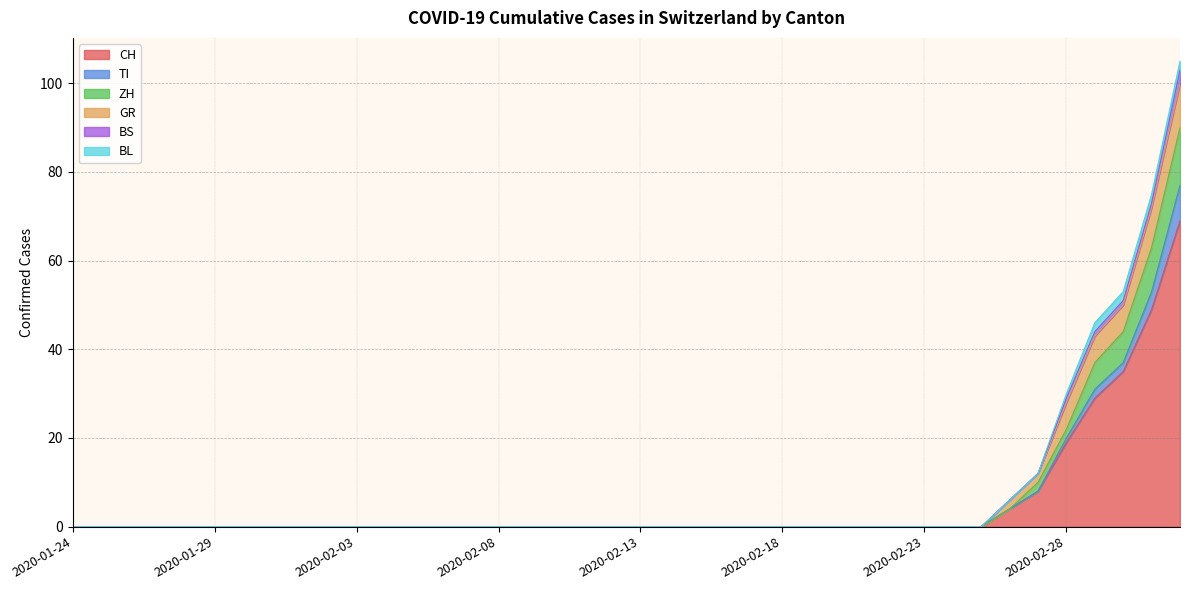

What is the greatest value displayed?

69